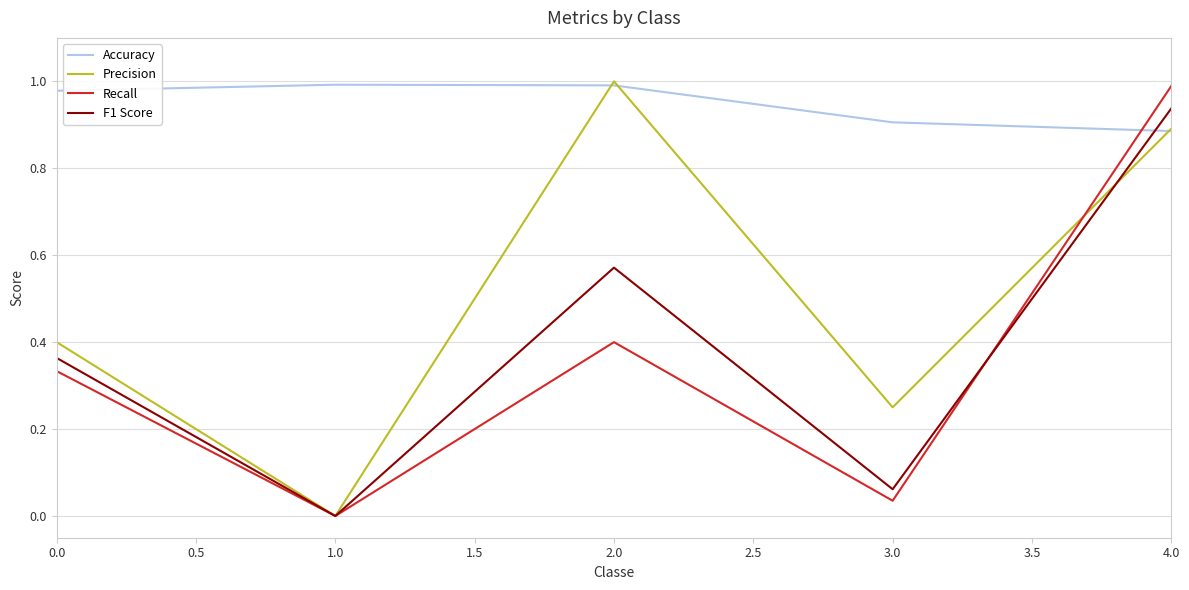

True or false: F1 Score and Recall cross at least once.

True